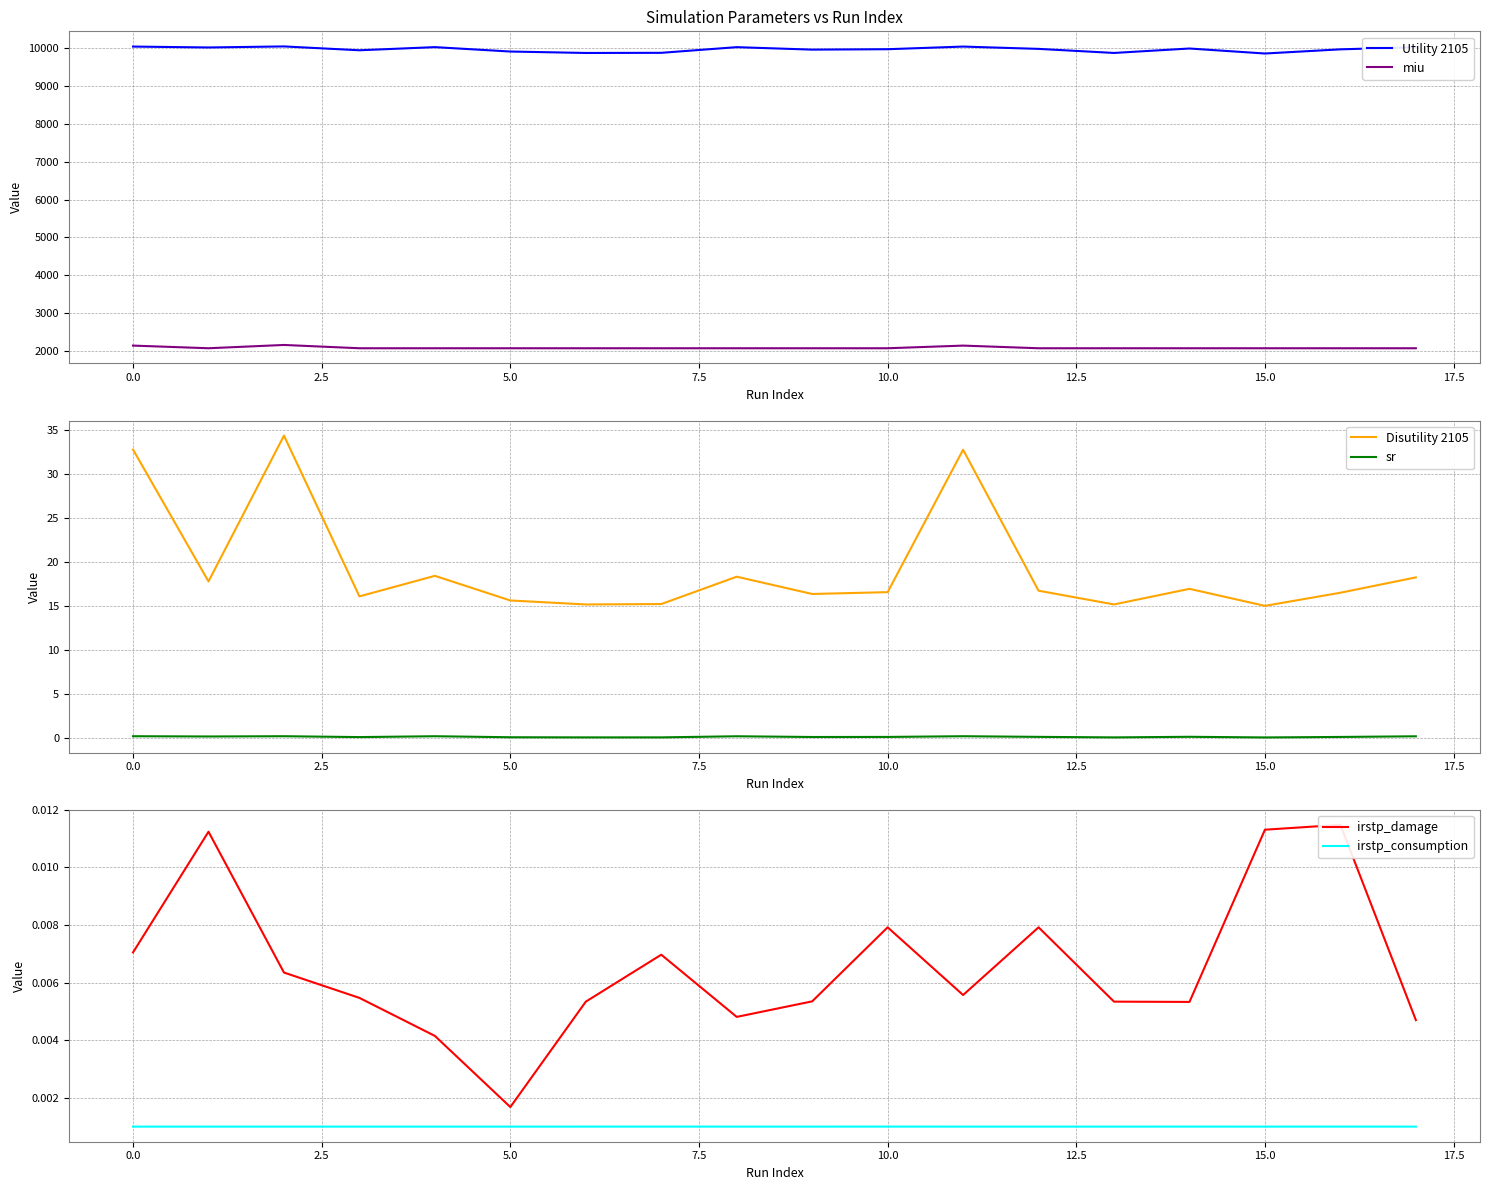

What are all the series names shown in the legend?

Utility 2105, miu, Disutility 2105, sr, irstp_damage, irstp_consumption